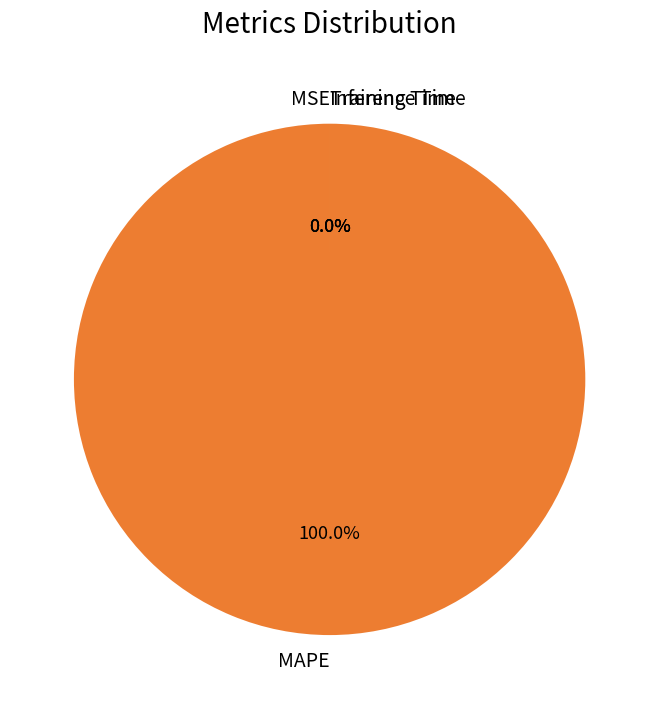

Count the number of slices in the pie.

4